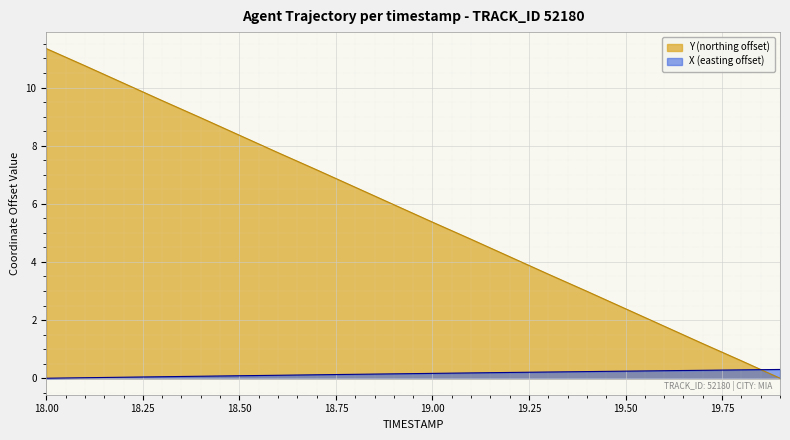

How many times do X (easting offset) and Y (northing offset) cross each other?

1